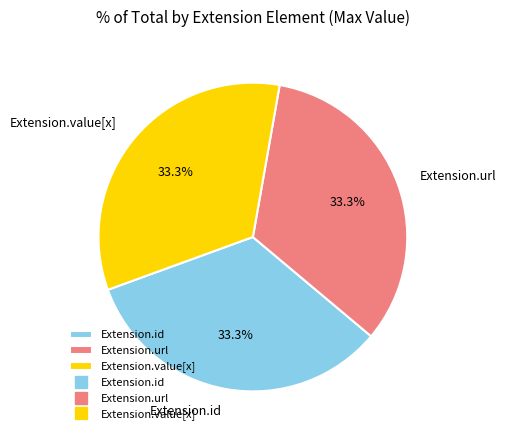

Is there any slice that represents more than half of the pie?

No